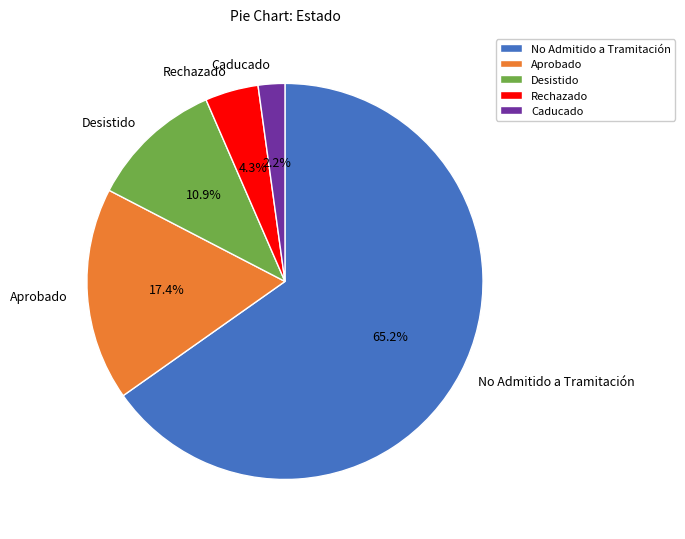

What percentage is the Desistido slice, to the nearest percent?

11%